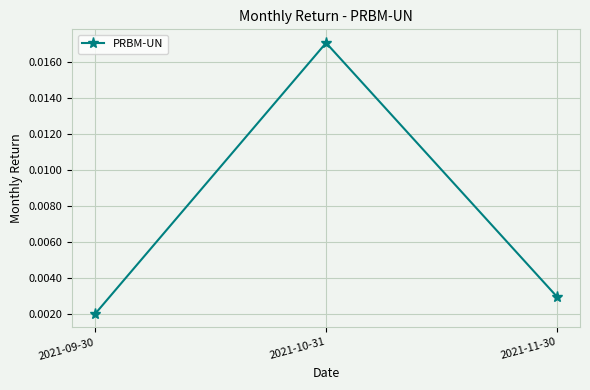

What position from the left is 2021-11-30?

3